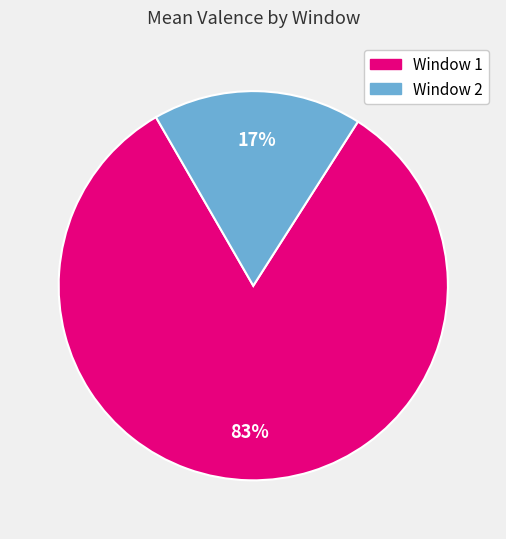

Which slice is the smallest?

Window 2